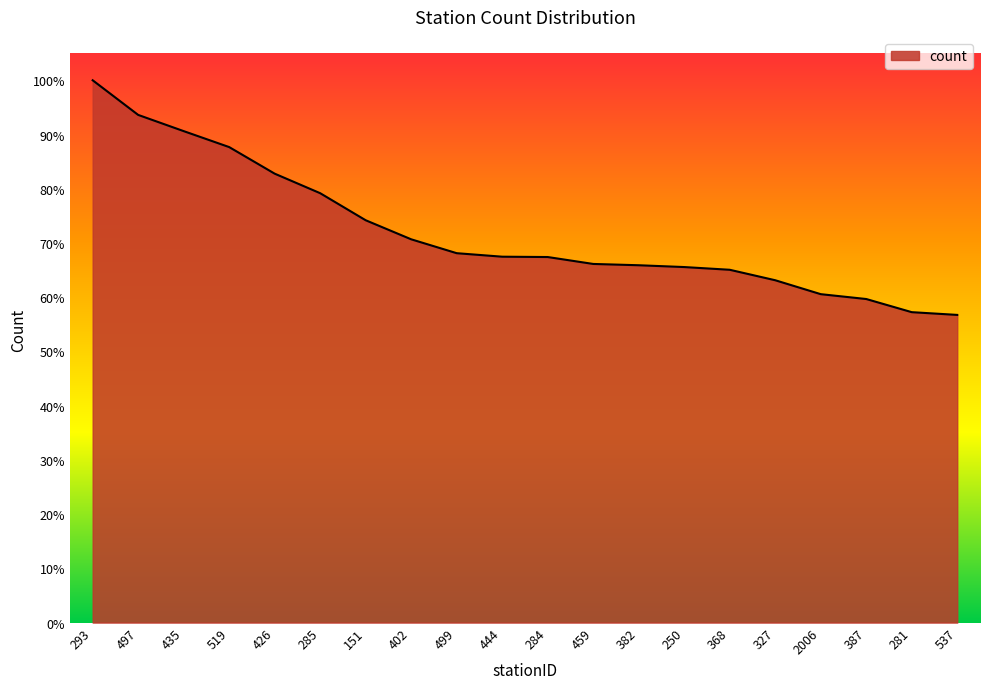

At which label is the value closest to 59610?

285